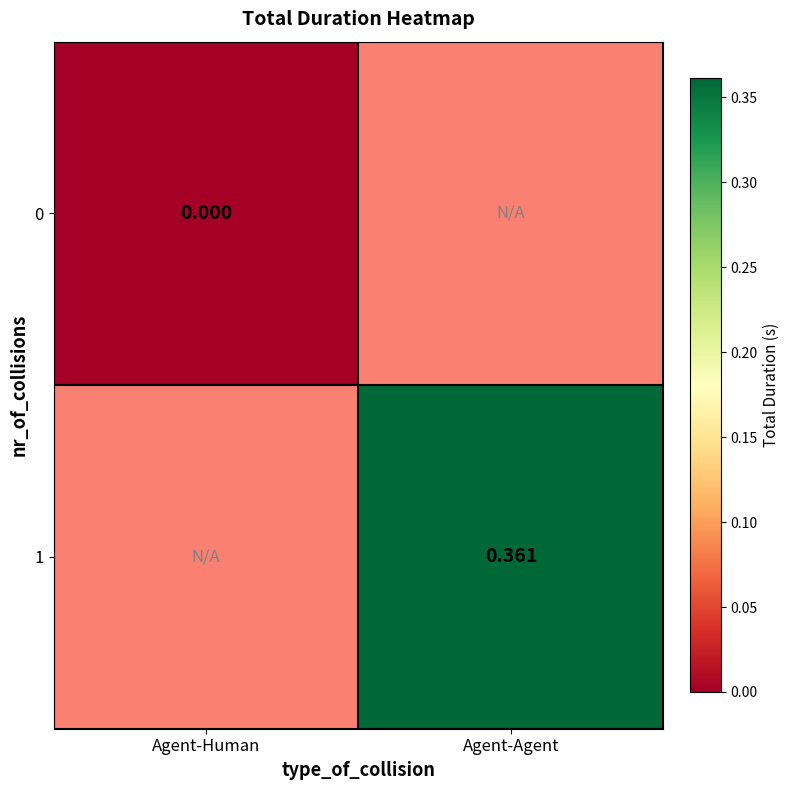

List the series in order of their overall mean, lowest first.

0, 1